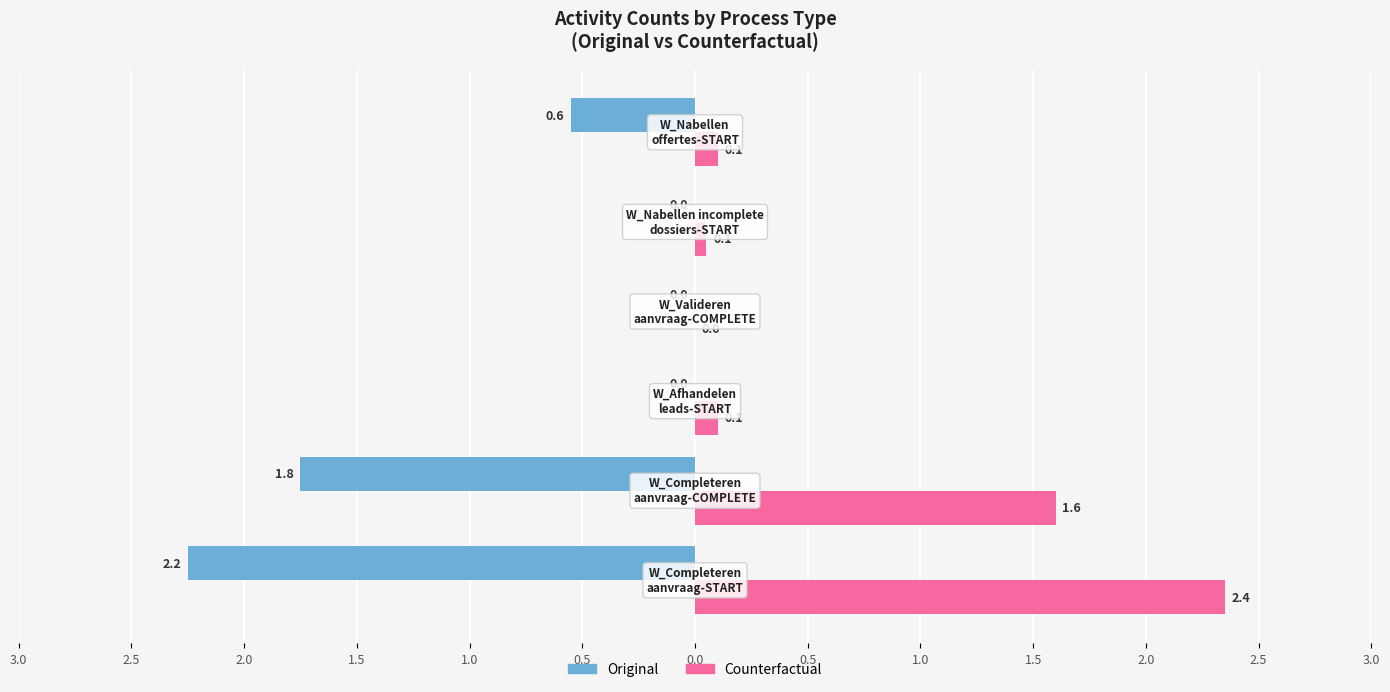

What is the sum of all Original values?

-4.5